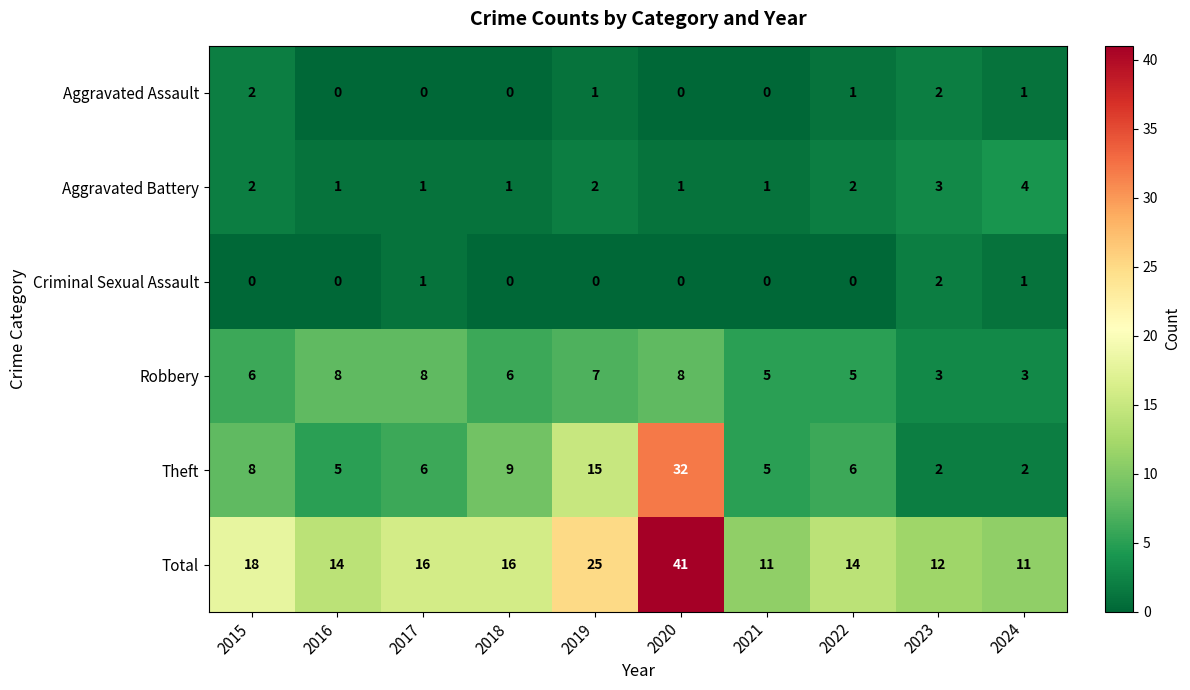

The Robbery series shows 7 at 2019. True or false?

True